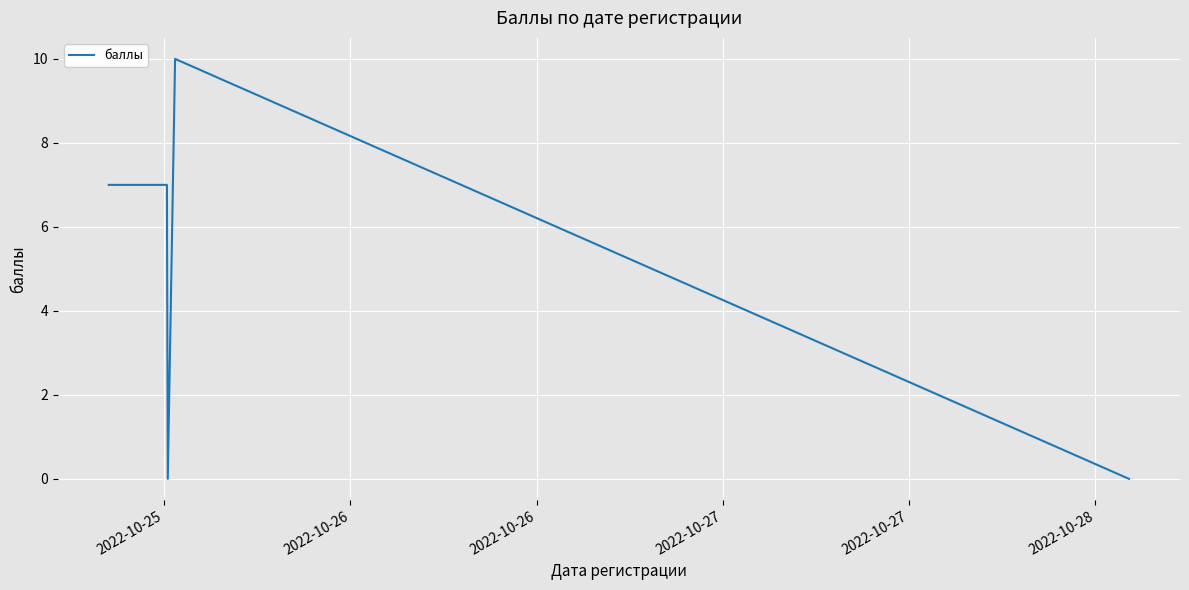

Count the number of data series in this chart.

1